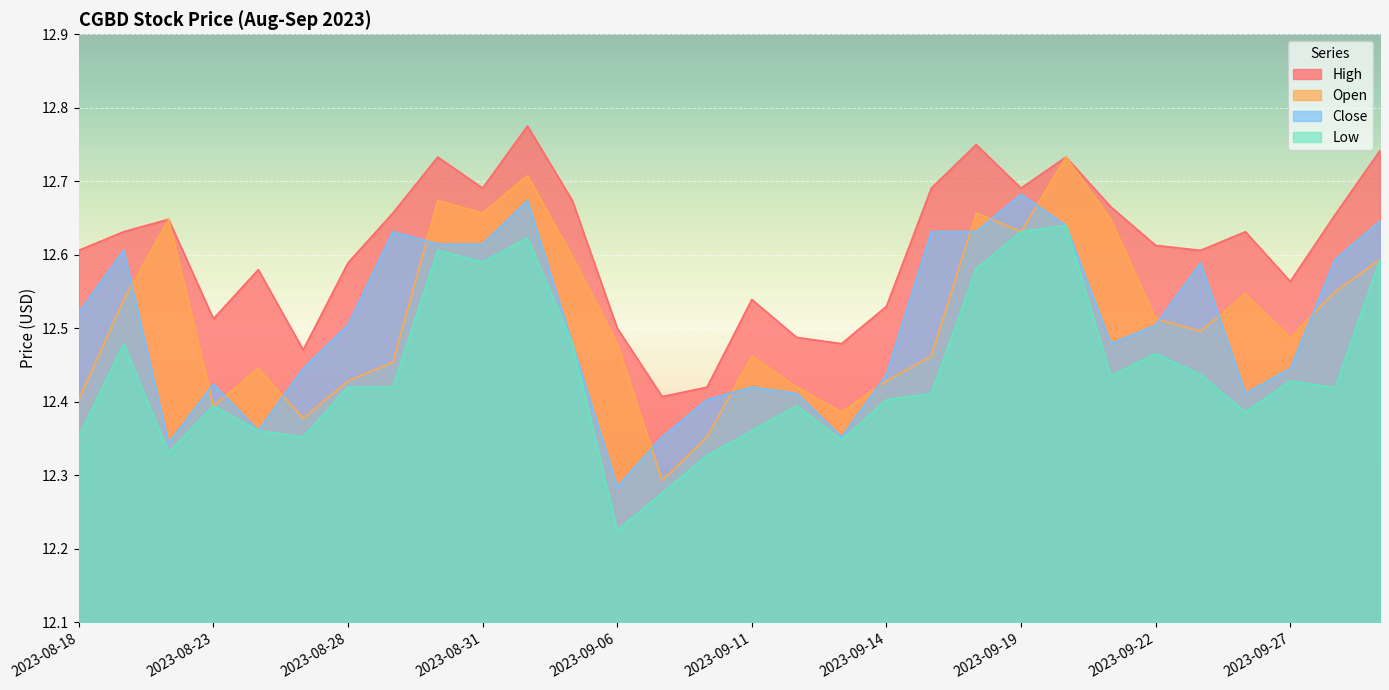

List the series in order of their peak value, lowest first.

Low, Close, Open, High